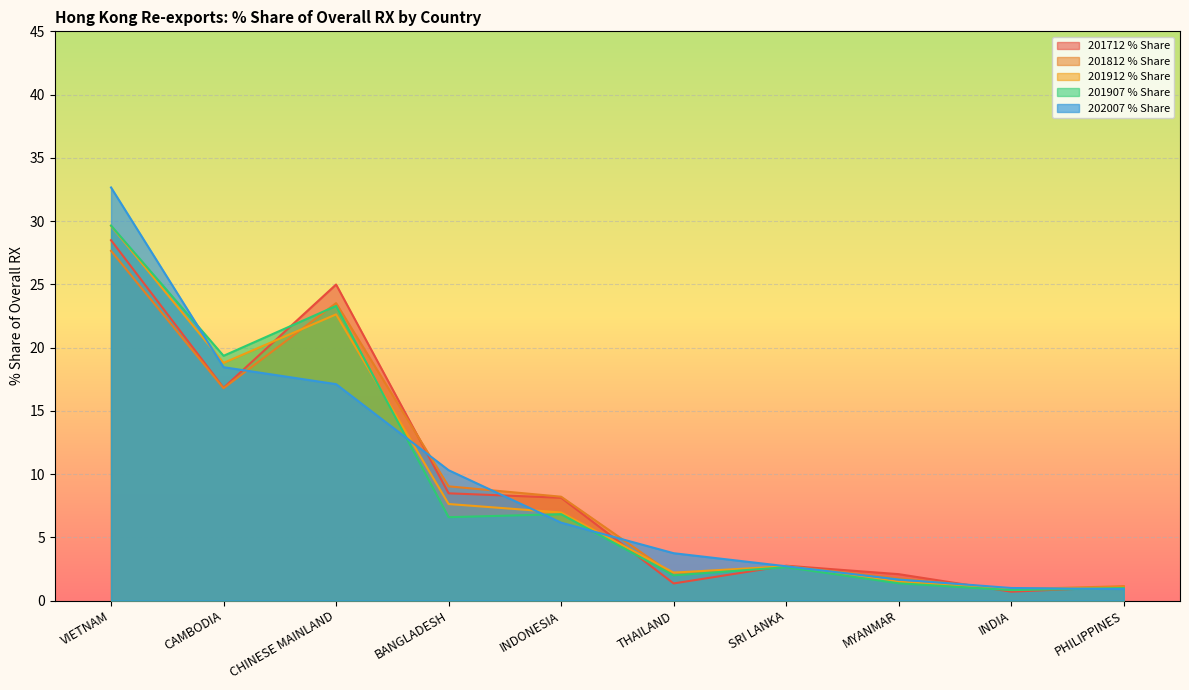

Which series has the largest range (max minus min)?

202007 % Share